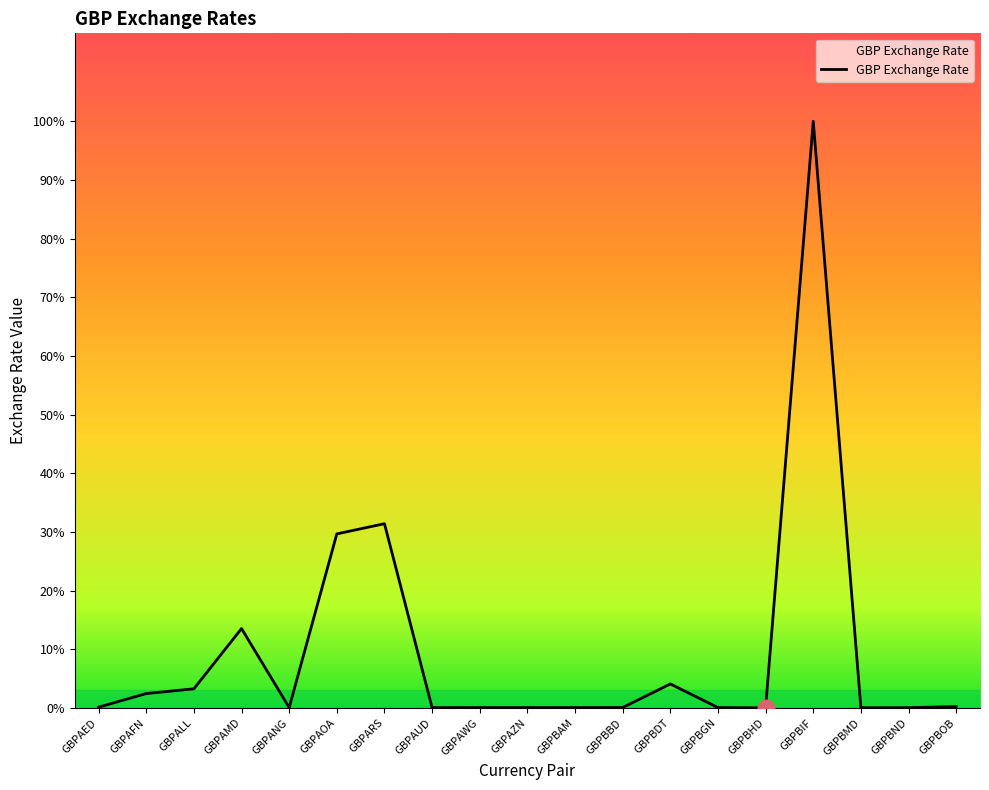

What is the label of the 18th point from the right?

GBPAFN